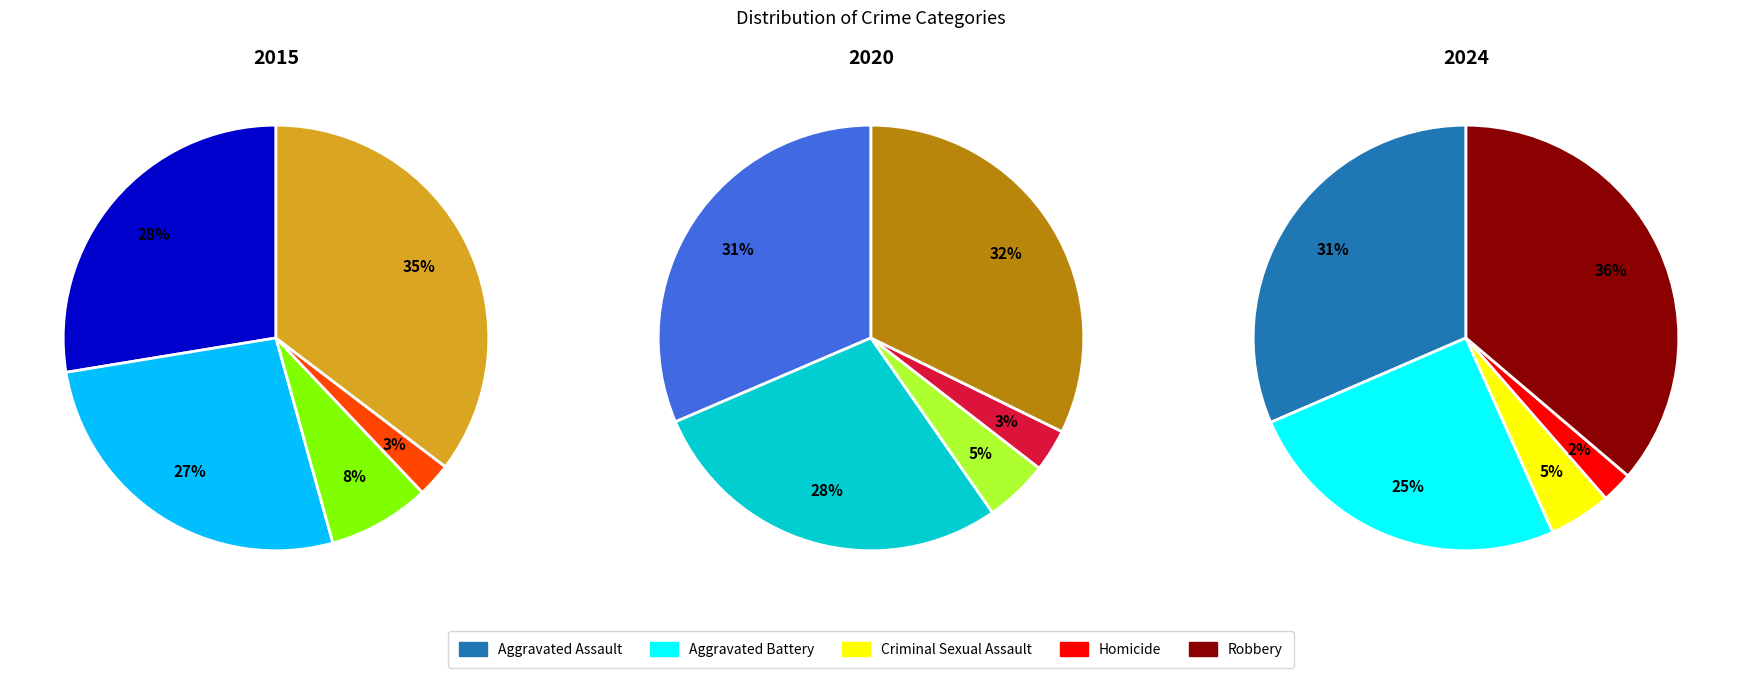

Rank the categories by value from highest to lowest.

Robbery, Aggravated Assault, Aggravated Battery, Criminal Sexual Assault, Homicide